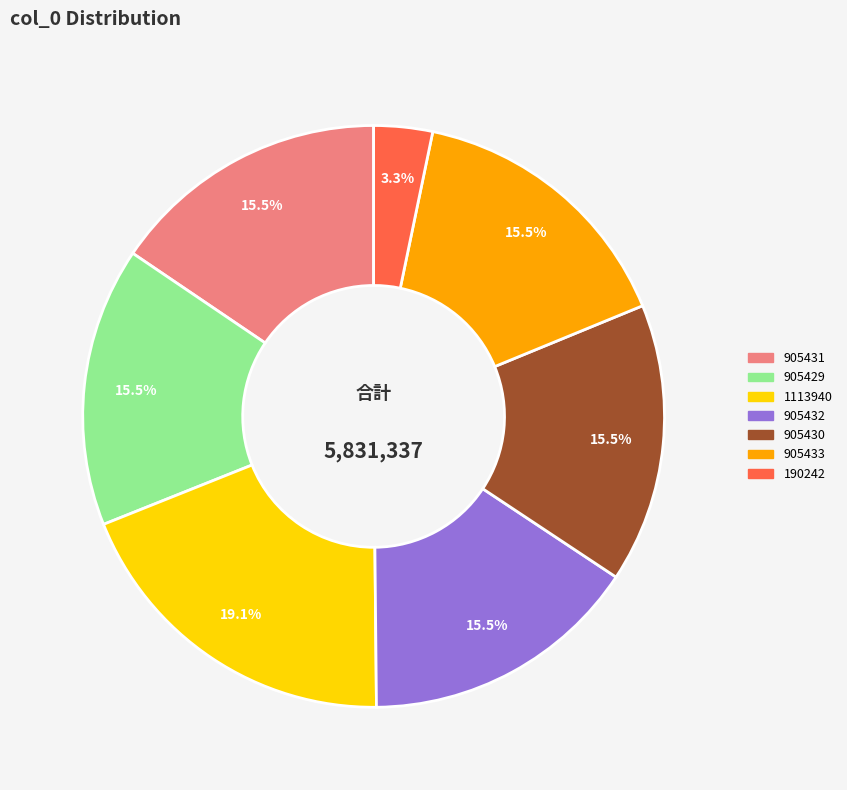

Does 905429 represent more than half of the total?

No